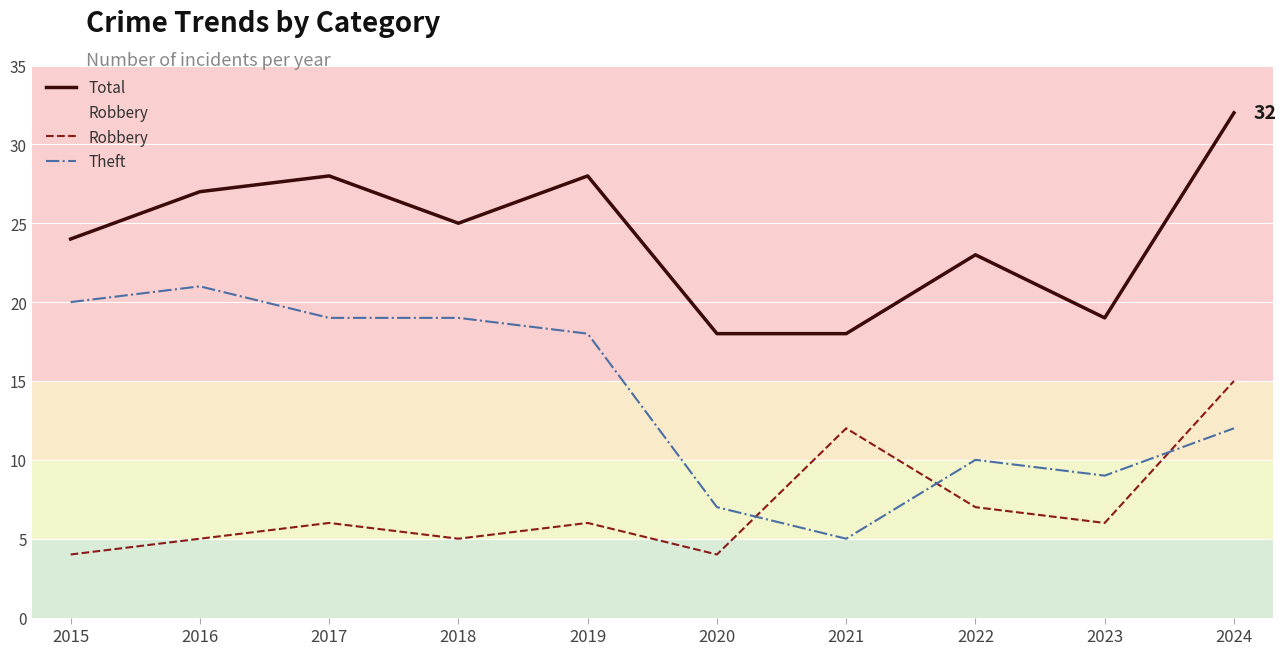

How many series are shown in this chart?

3